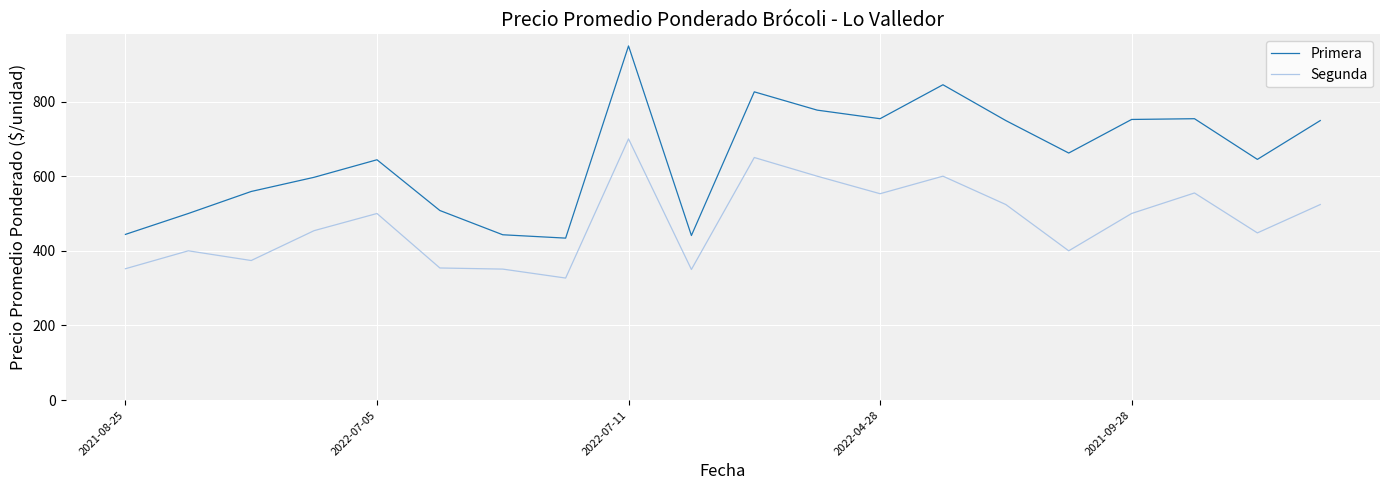

Which series has the largest range (max minus min)?

Primera